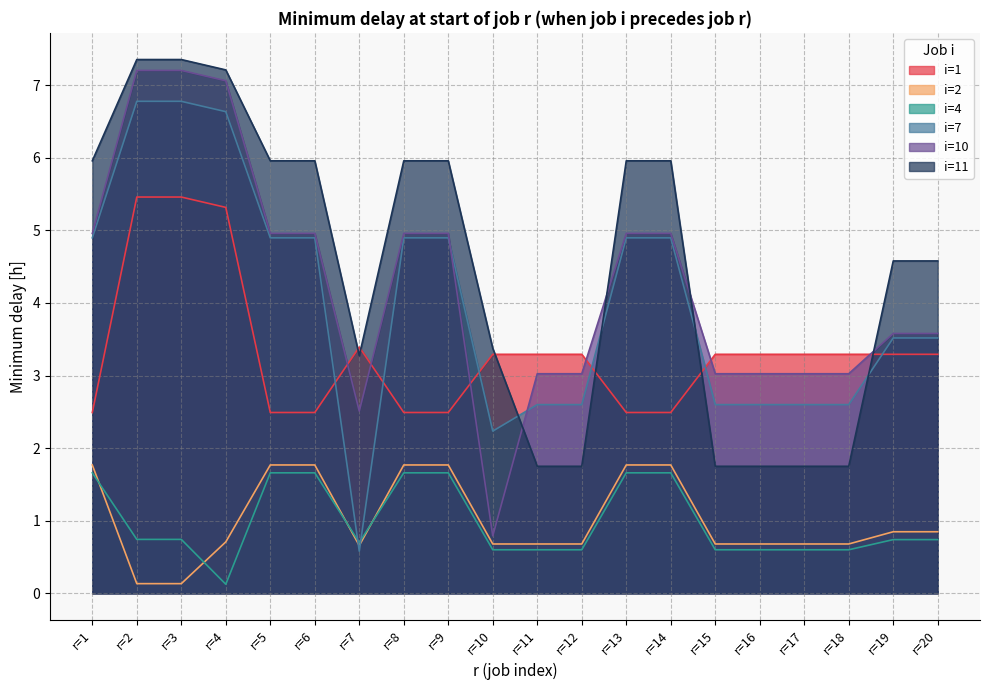

What is the greatest value displayed?

7.4